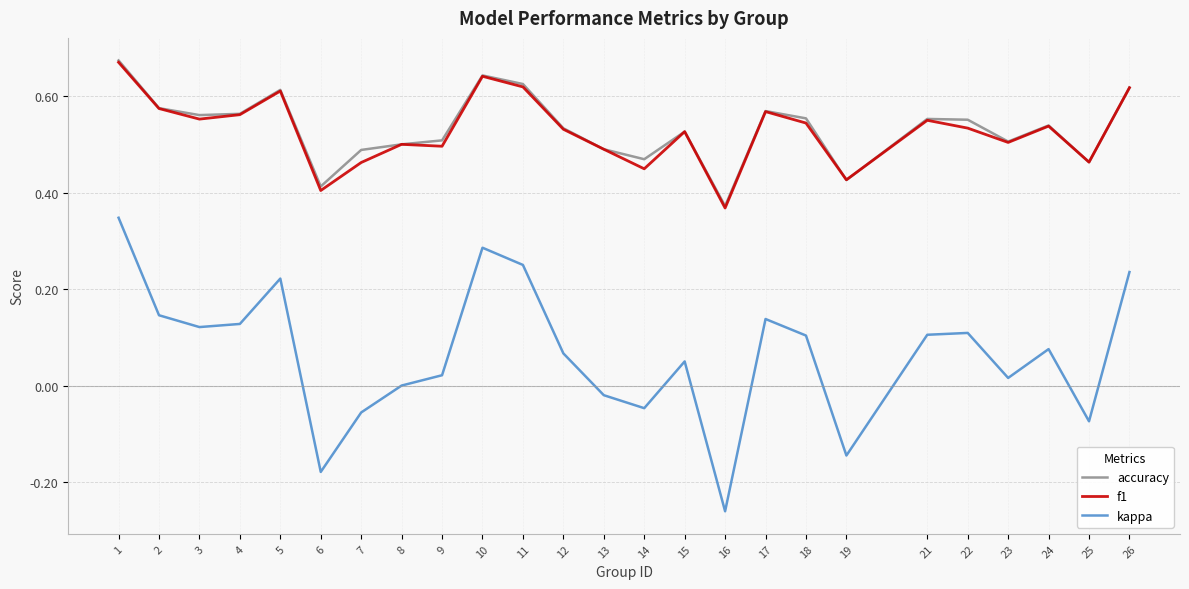

True or false: accuracy and kappa intersect in this chart.

False